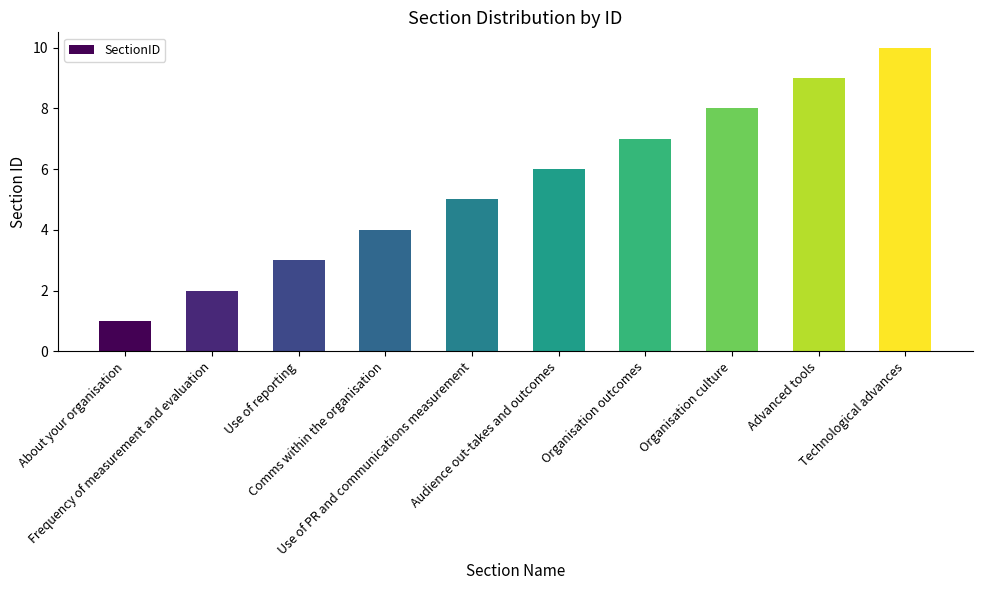

Reading left to right, list all the values displayed in this chart.

1	2	3	4	5	6	7	8	9	10